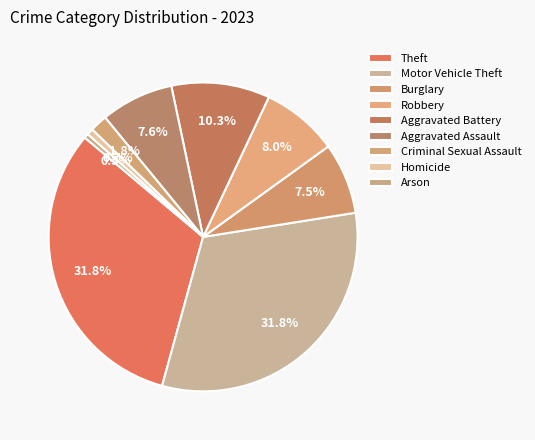

Is there a majority slice in this chart?

No